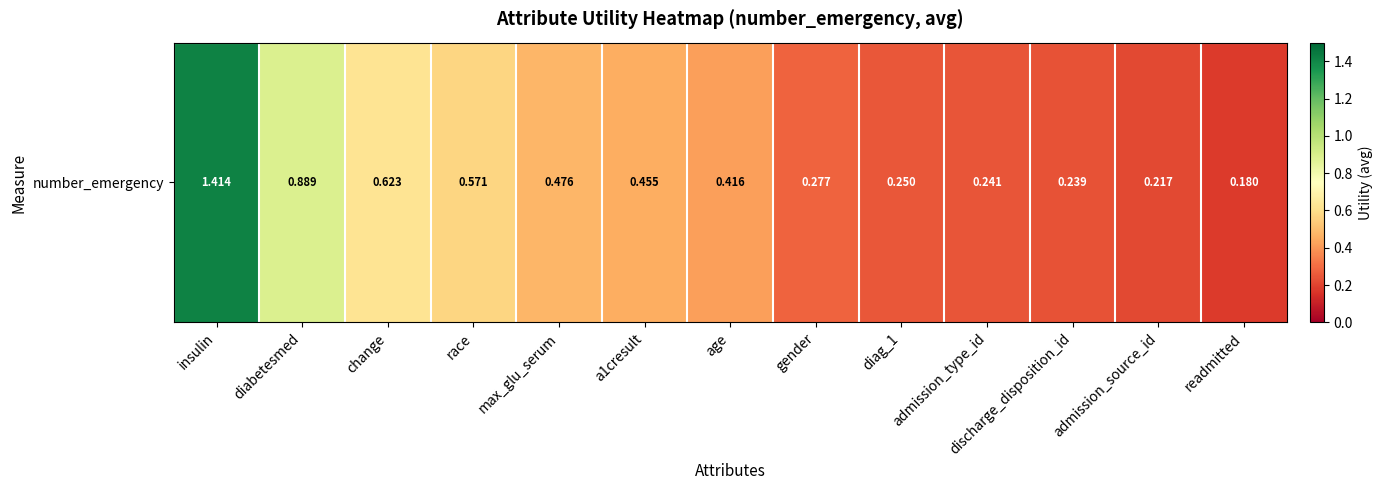

Reading left to right, extract all data points from this chart.

insulin=1.4	diabetesmed=0.9	change=0.6	race=0.6	max_glu_serum=0.5	a1cresult=0.5	age=0.4	gender=0.3	diag_1=0.3	admission_type_id=0.2	discharge_disposition_id=0.2	admission_source_id=0.2	readmitted=0.2